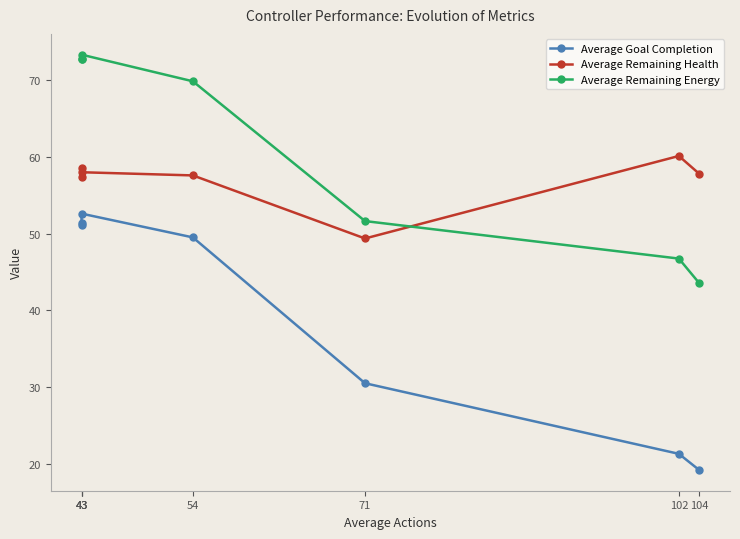

Which series has the largest total across all categories?

Average Remaining Energy